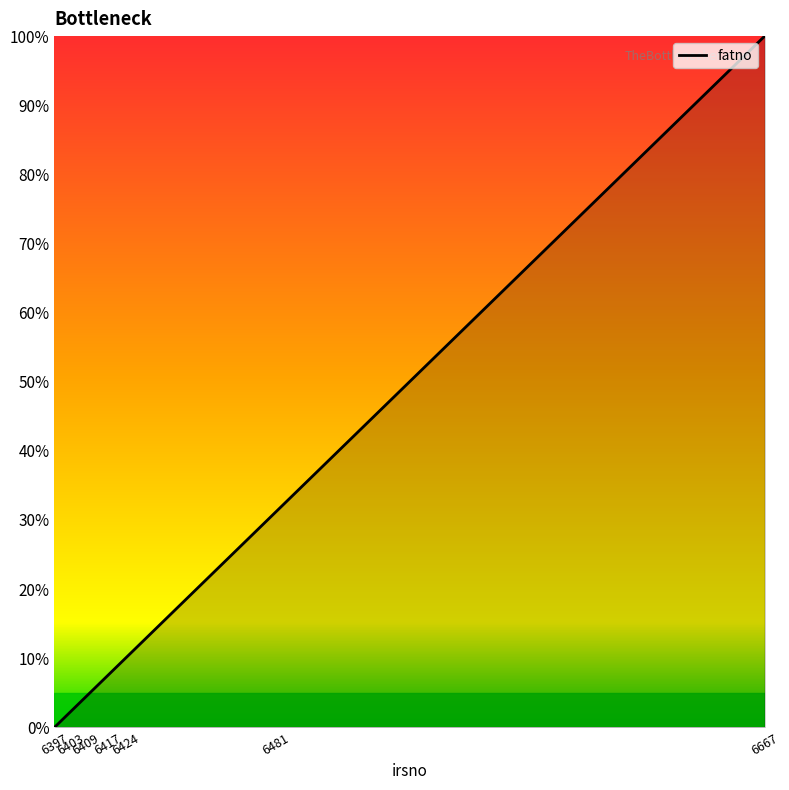

What is the difference between the values at 6409 and 6403?

2.2